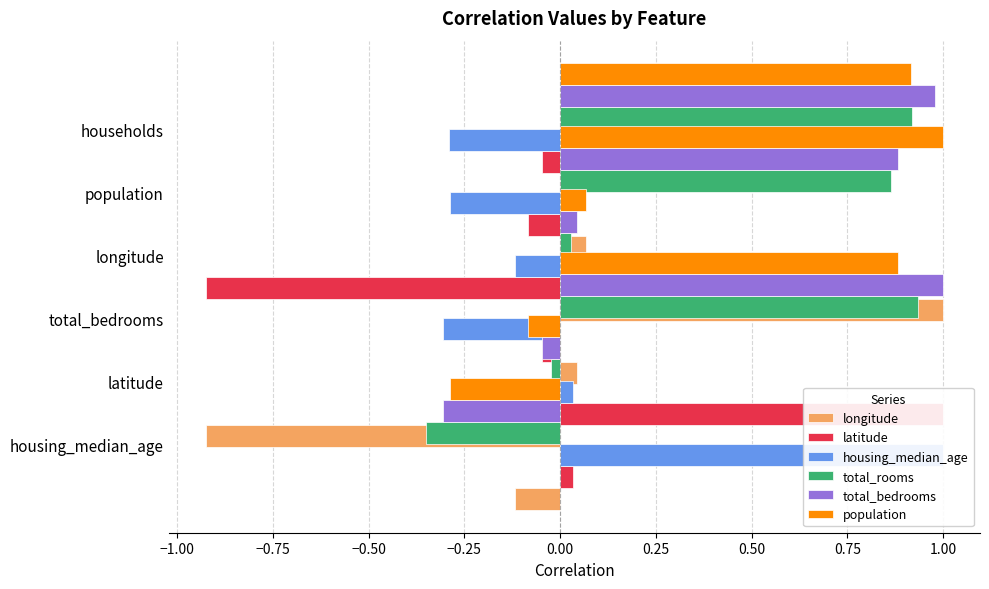

Is the value of total_bedrooms at −1.25 greater than the value of housing_median_age at −0.50?

No